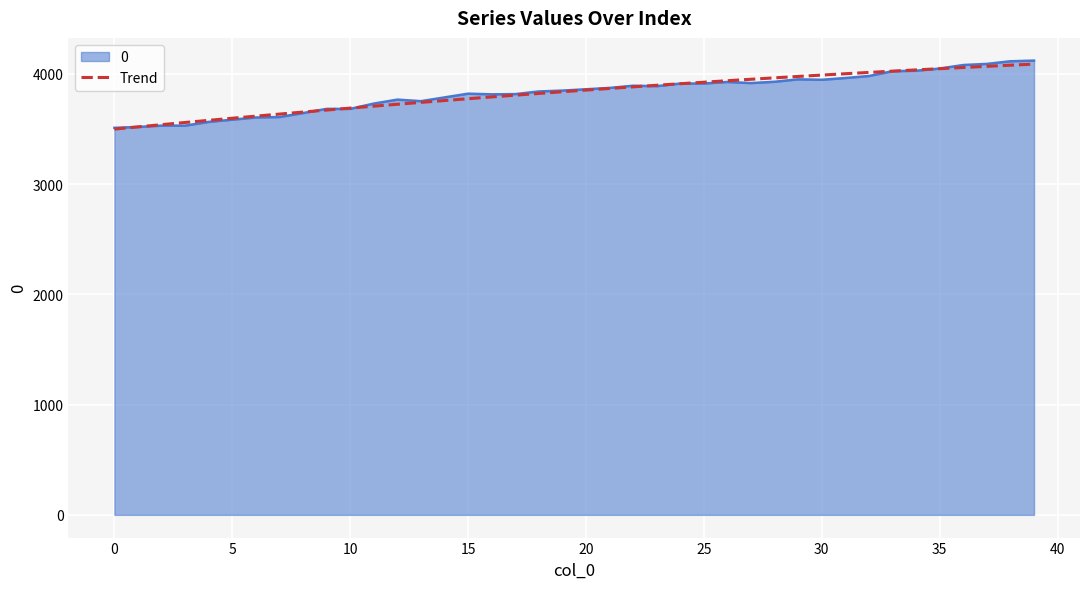

How many lines are shown in the chart?

2